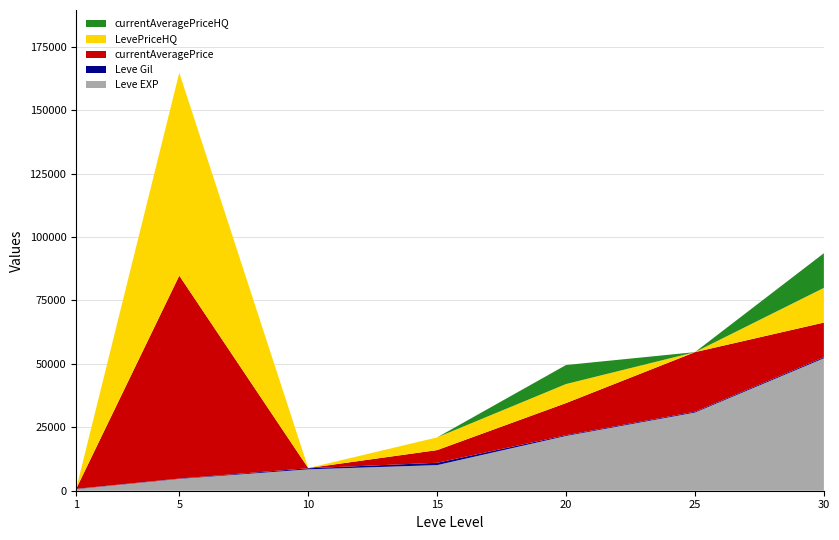

Reading right to left, extract all data points from this chart.

Leve EXP: 30=52220	25=30820	20=21600	15=10100	10=8430	5=4660	1=630
Leve Gil: 30=410	25=317	20=295	15=910	10=430	5=140	1=112
currentAveragePrice: 30=13666	25=23502	20=12663	15=5005	10=75	5=80000	1=0
LevePriceHQ: 30=13666	25=0	20=7500	15=5005	10=0	5=80000	1=0
currentAveragePriceHQ: 30=13666	25=0	20=7500	15=0	10=0	5=0	1=0